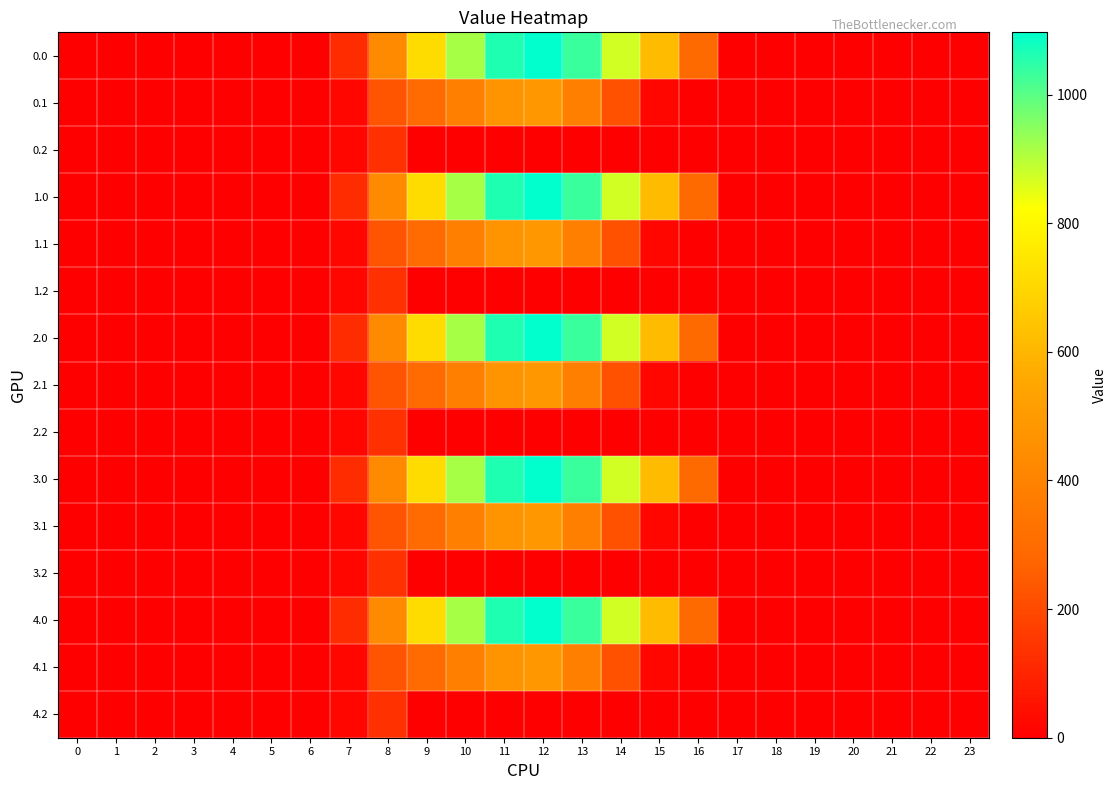

How many series are shown in this chart?

15